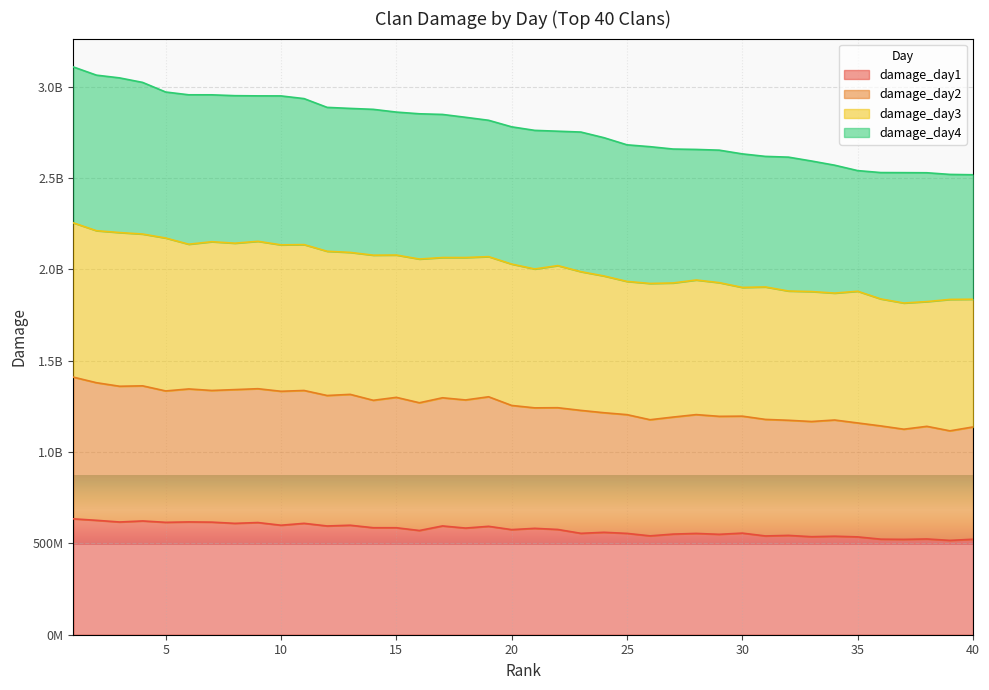

Rank the categories by damage_day2 value from highest to lowest.

1, 2, 4, 3, 9, 6, 8, 7, 11, 5, 10, 13, 12, 19, 15, 17, 18, 14, 16, 20, 22, 21, 23, 24, 28, 25, 30, 29, 27, 31, 26, 34, 32, 33, 35, 36, 38, 40, 37, 39